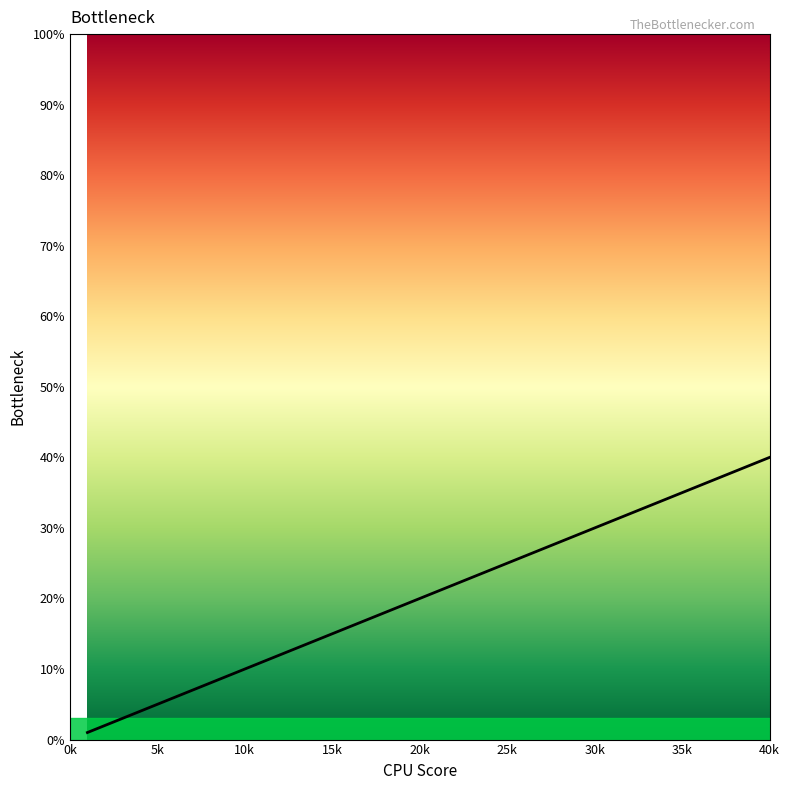

What is the greatest value displayed?

40